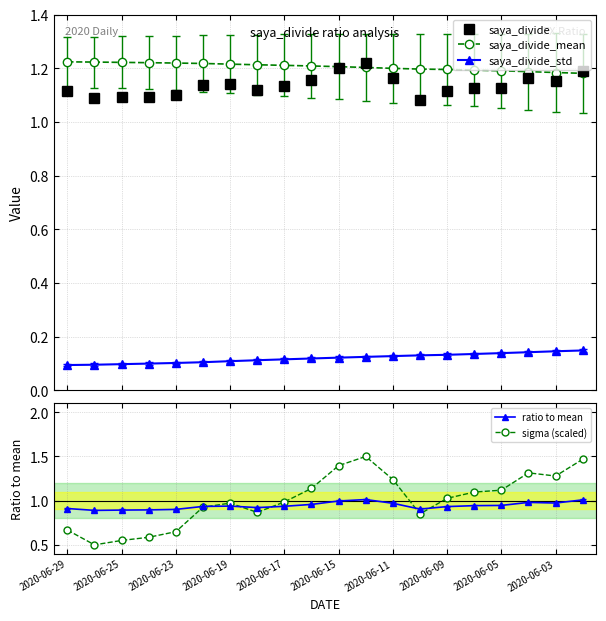

True or false: saya_divide and saya_divide_std cross at least once.

False